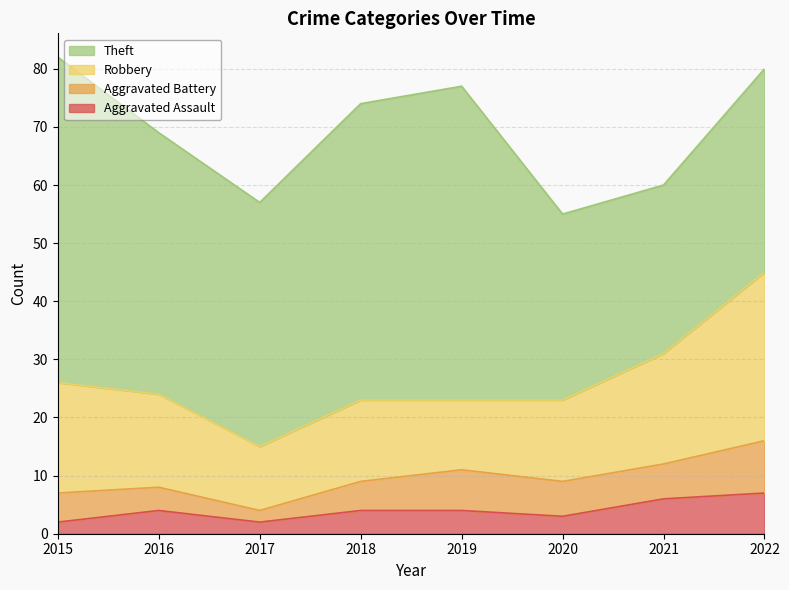

Is it true that Aggravated Assault equals 2 at 2017?

True